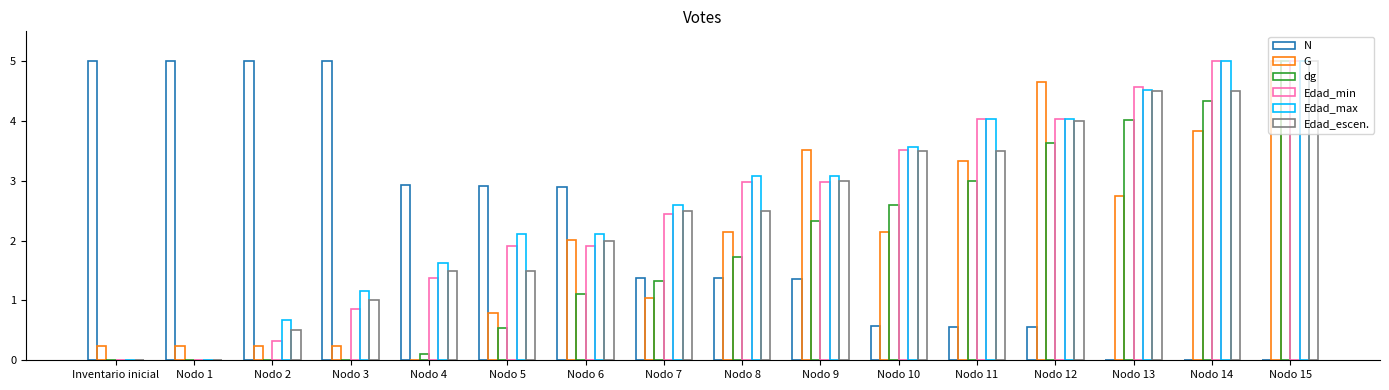

Count the number of categories in the chart.

16